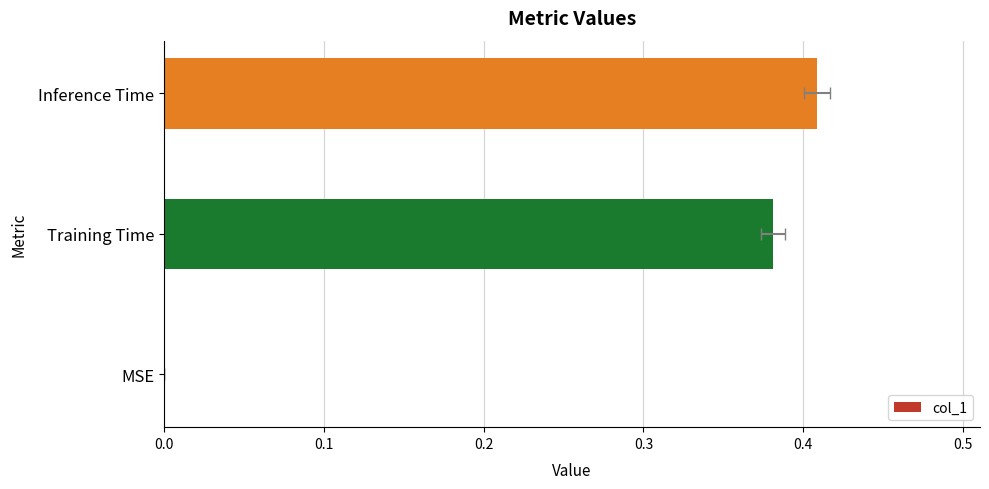

Read the value at Training Time.

0.4